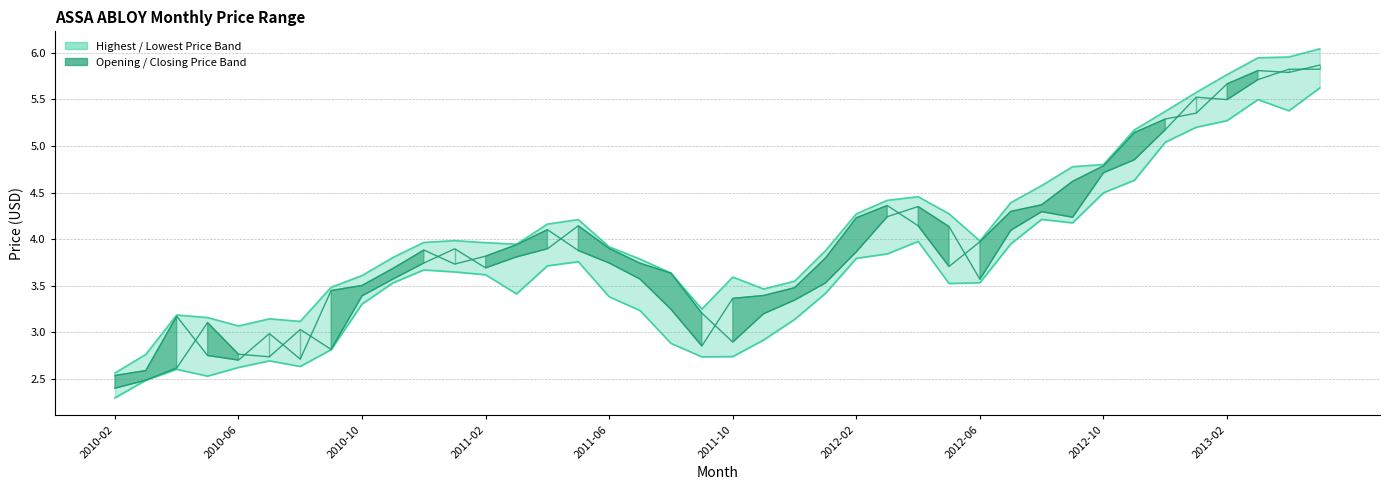

What is the value of the Closing Price point at the 23rd from the left?

3.5